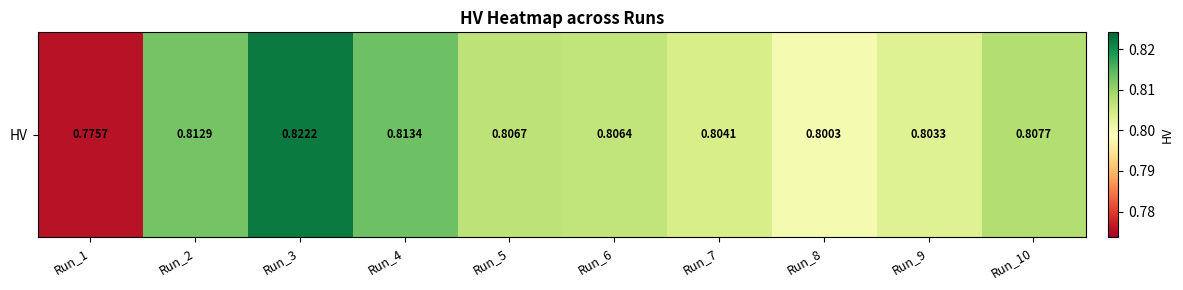

Reading right to left, transcribe all the data shown in this chart.

0.8	0.8	0.8	0.8	0.8	0.8	0.8	0.8	0.8	0.8